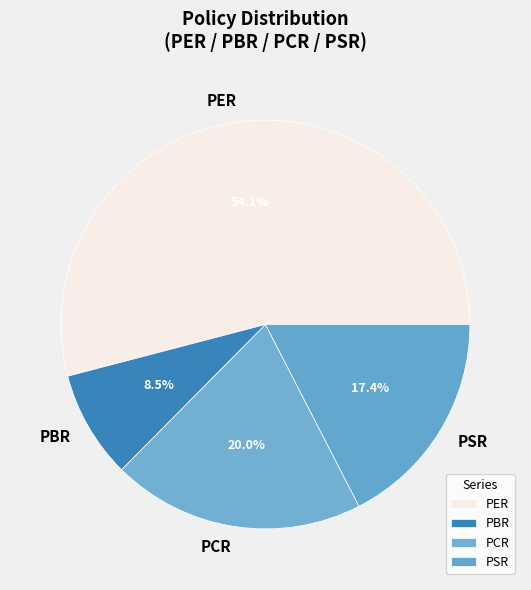

How many slices are in this pie chart?

4